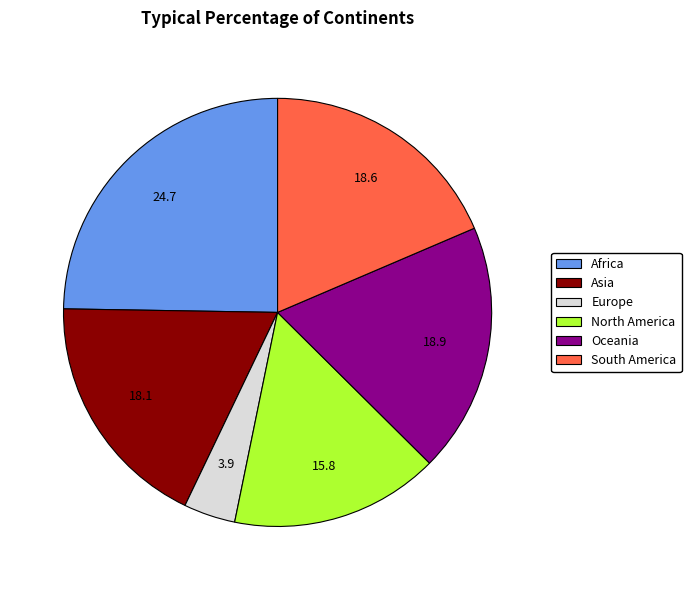

What is the largest slice in the pie chart?

Africa